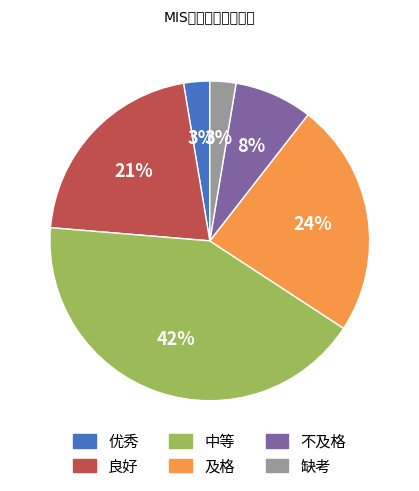

Do 及格 and 优秀 together represent more than half of the pie?

No